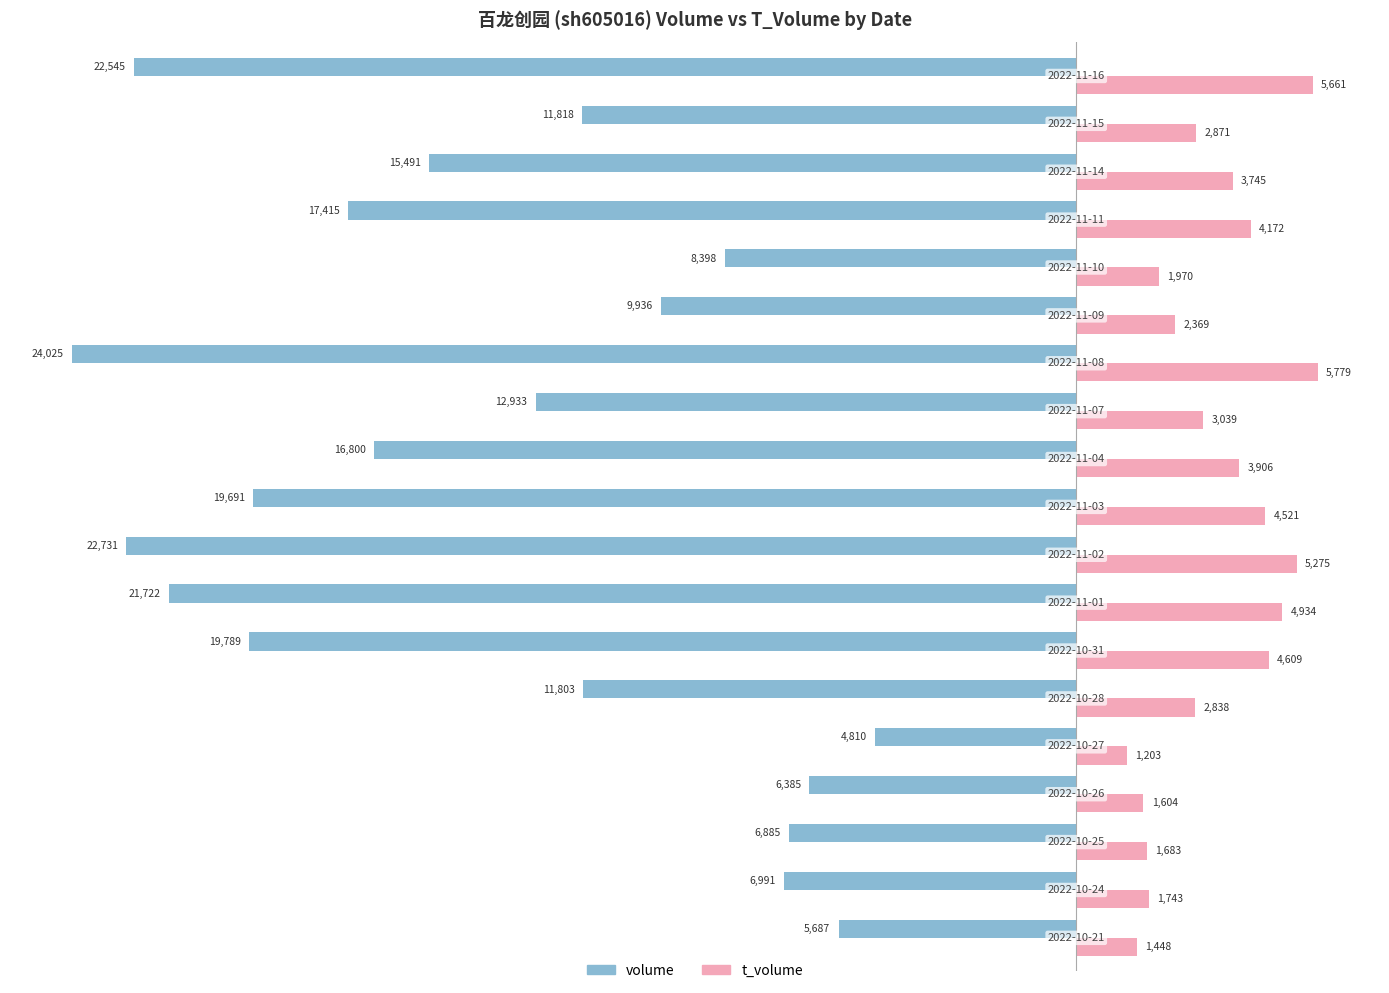

Rank the series by their average value, from lowest to highest.

volume, t_volume